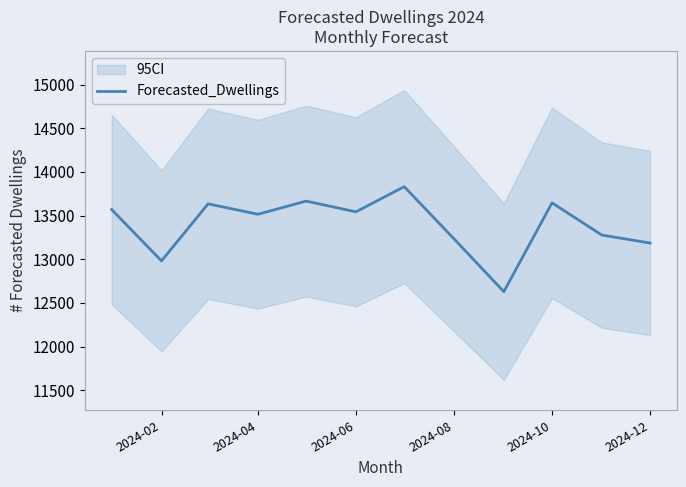

What is the maximum value for Forecasted_Dwellings?

13830.8